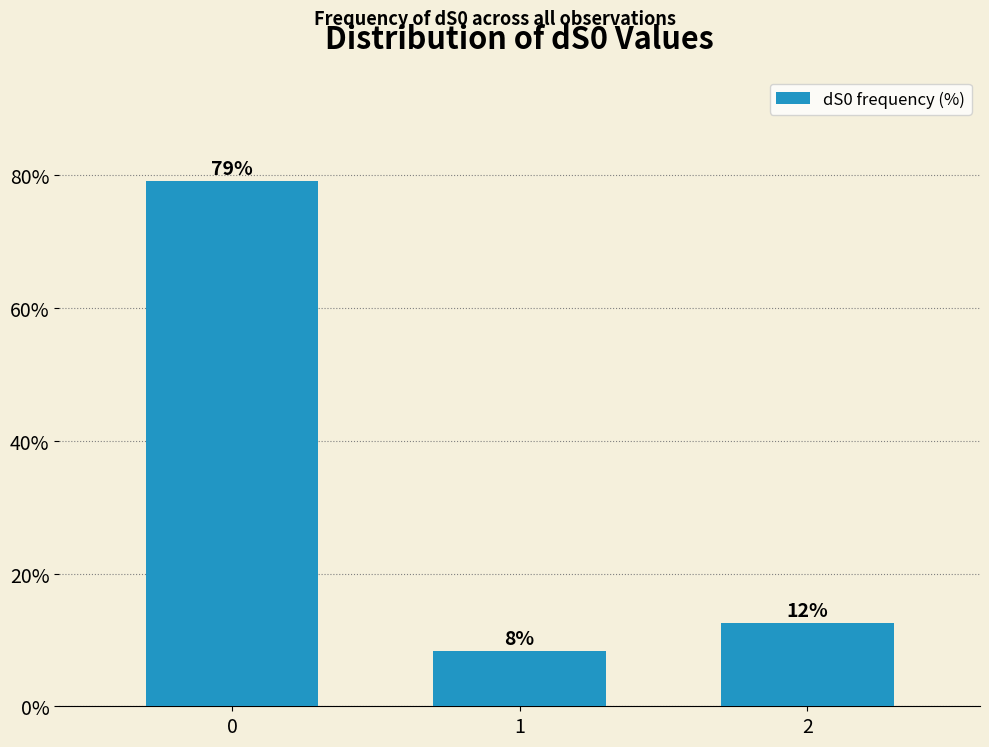

Reading left to right, transcribe all the data shown in this chart.

79.2	8.3	12.5